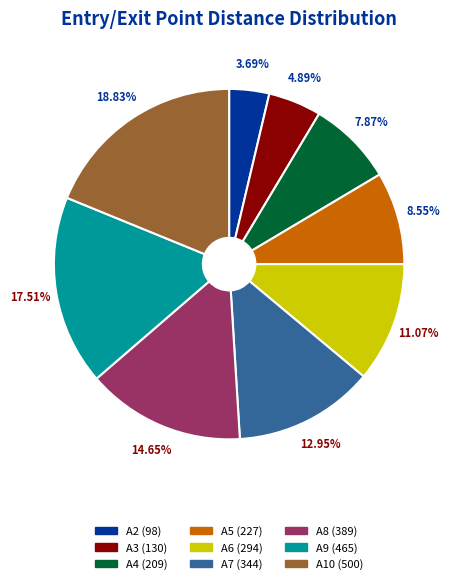

What percentage is the A4 slice, to the nearest percent?

8%